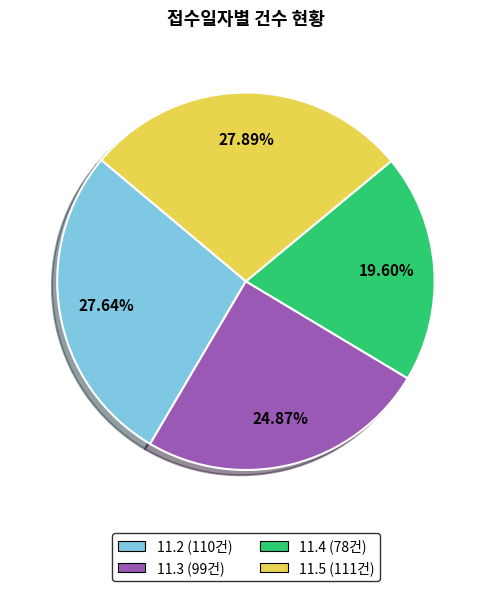

Between 11.4 and 11.3, which is larger?

11.3